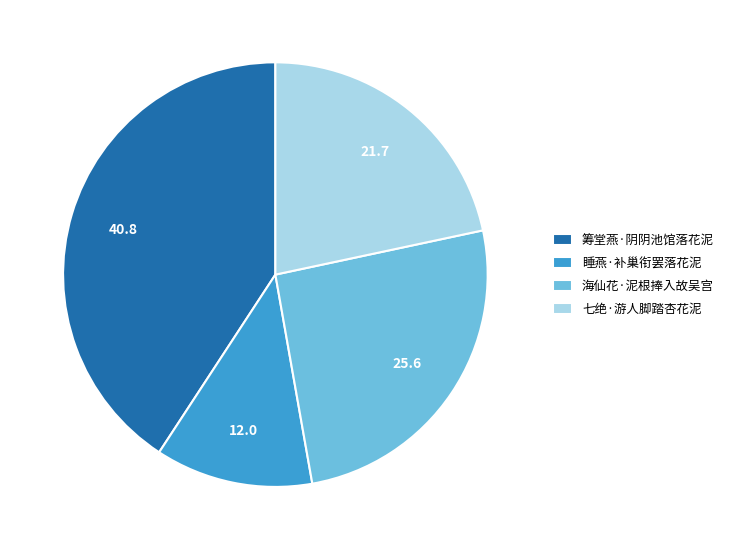

What is the largest slice in the pie chart?

筹堂燕·阴阴池馆落花泥